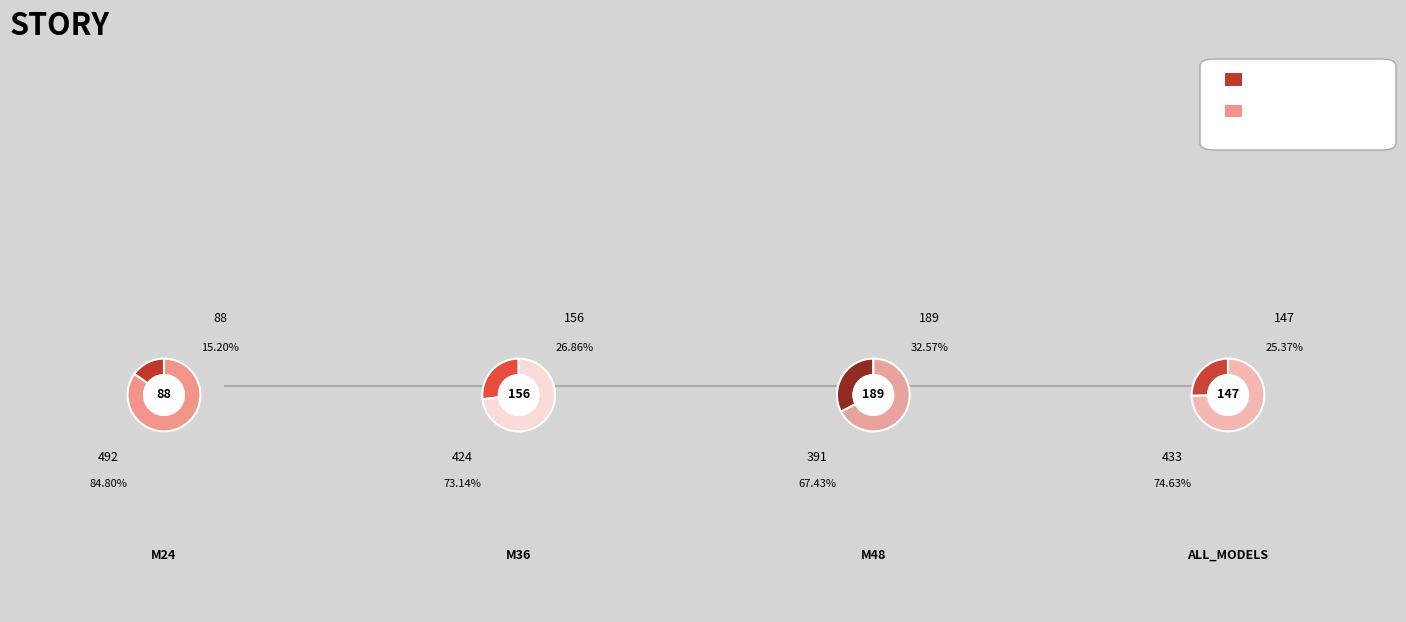

What percentage is the M36 slice, to the nearest percent?

27%